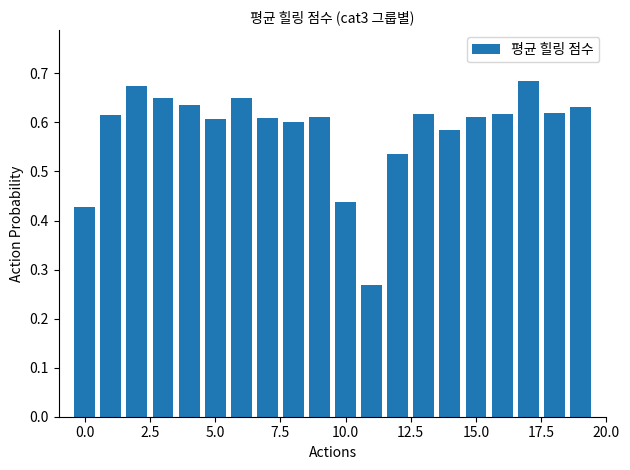

How many values are between 0 and 1?

20